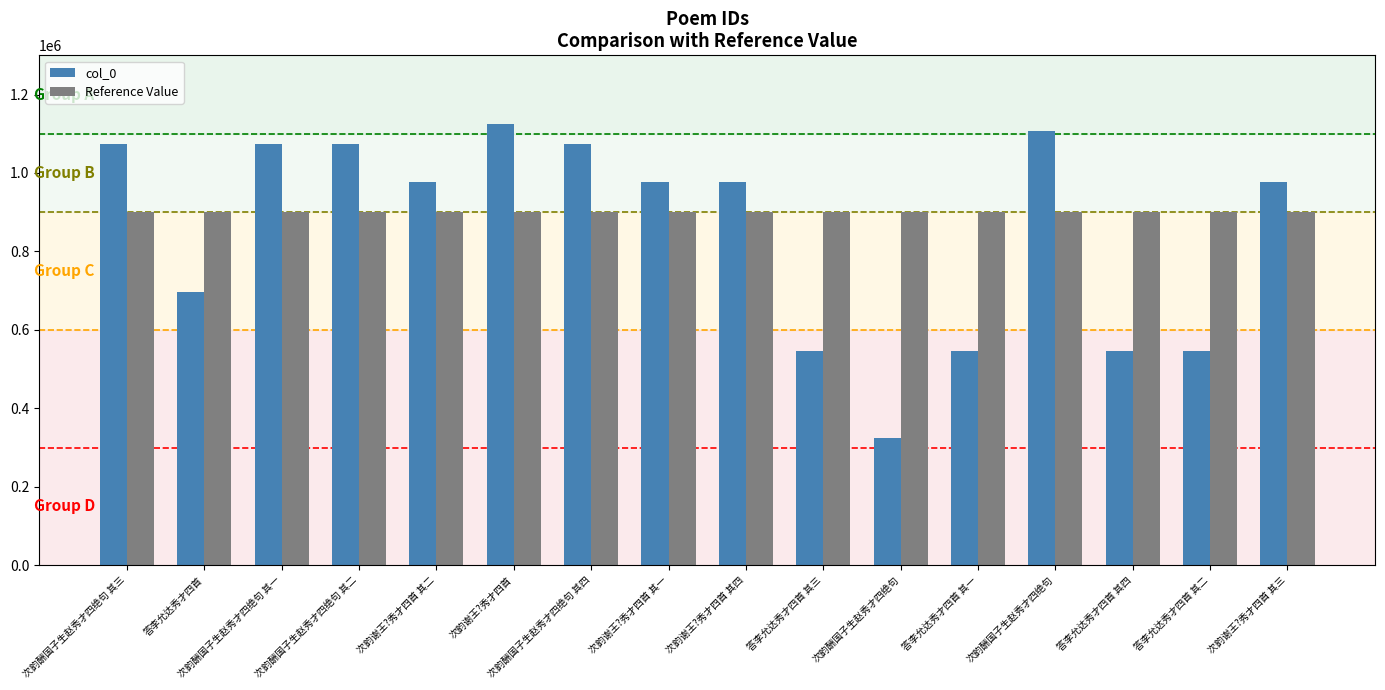

Count the number of categories in the chart.

16